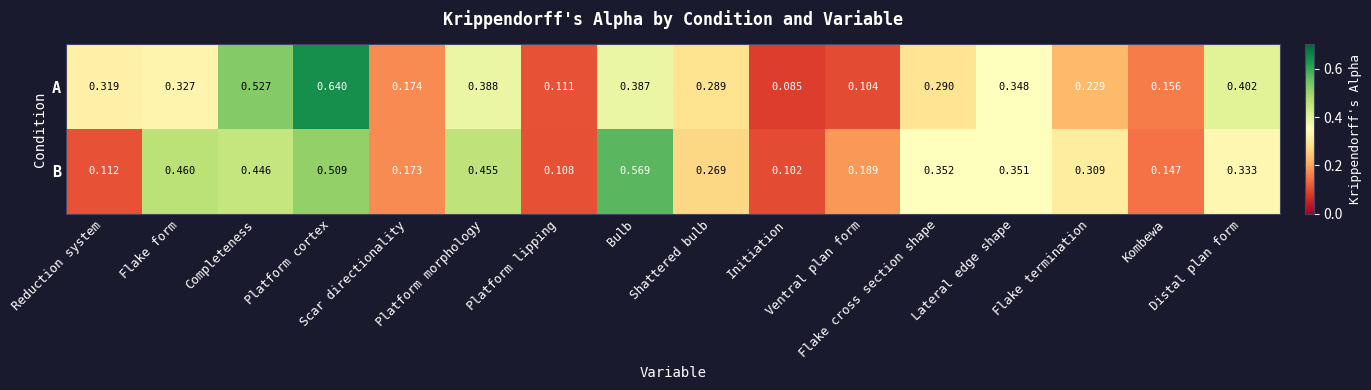

List the series in order of their overall mean, highest first.

B, A